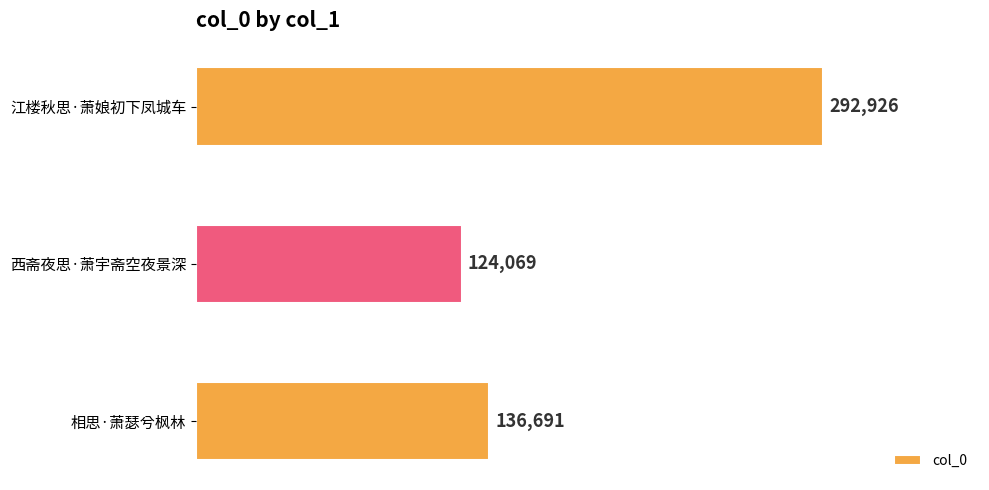

Which label corresponds to the smallest value in the chart?

西斋夜思·萧宇斋空夜景深